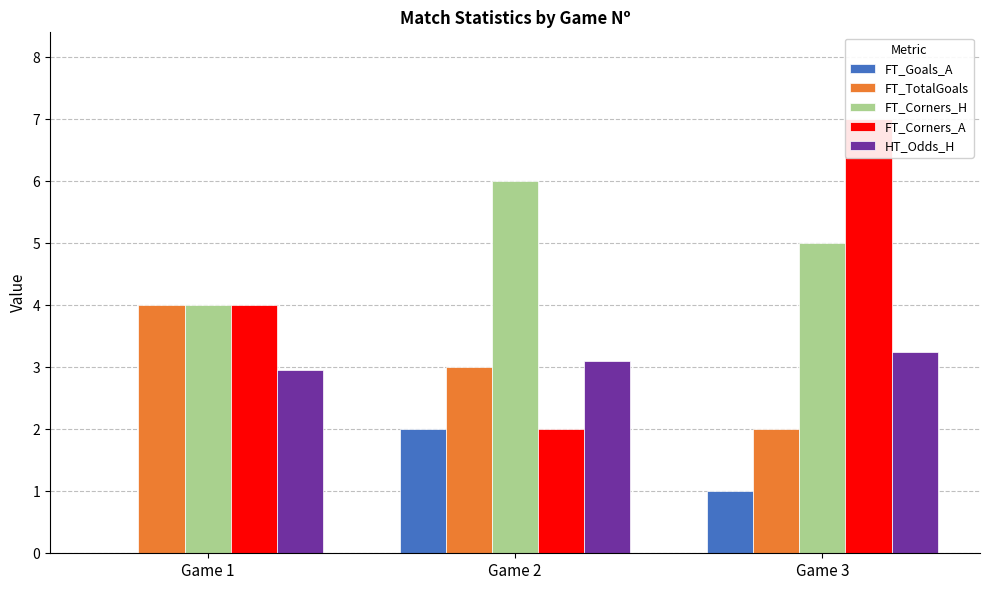

Reading left to right, what are all the values shown in this chart?

FT_Goals_A: 0.0	2.0	1.0
FT_TotalGoals: 4.0	3.0	2.0
FT_Corners_H: 4.0	6.0	5.0
FT_Corners_A: 4.0	2.0	7.0
HT_Odds_H: 3.0	3.1	3.2